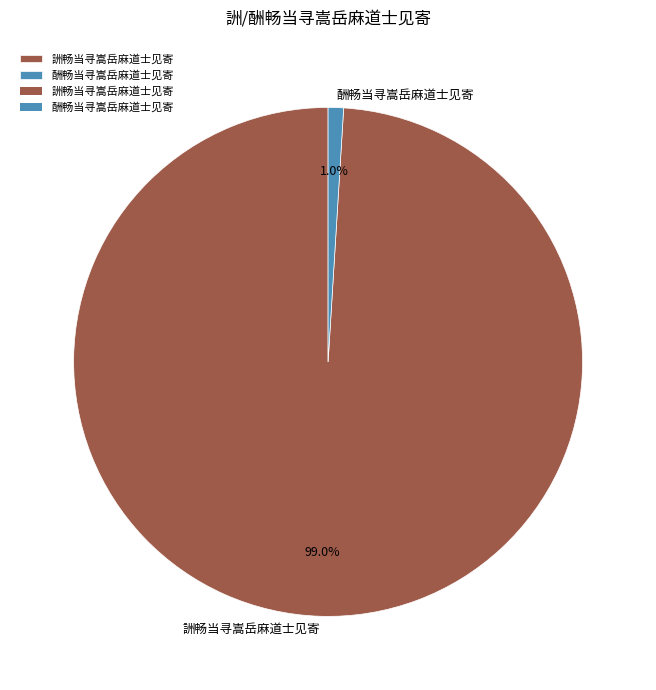

What is the majority slice?

詶畅当寻嵩岳麻道士见寄